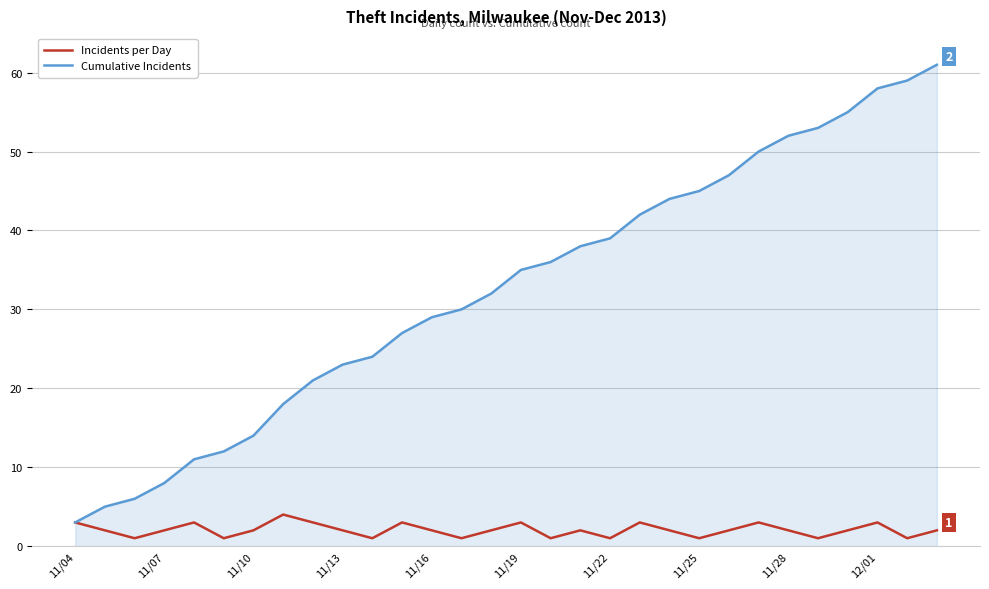

Rank the series by their average value, from lowest to highest.

Incidents per Day, Cumulative Incidents